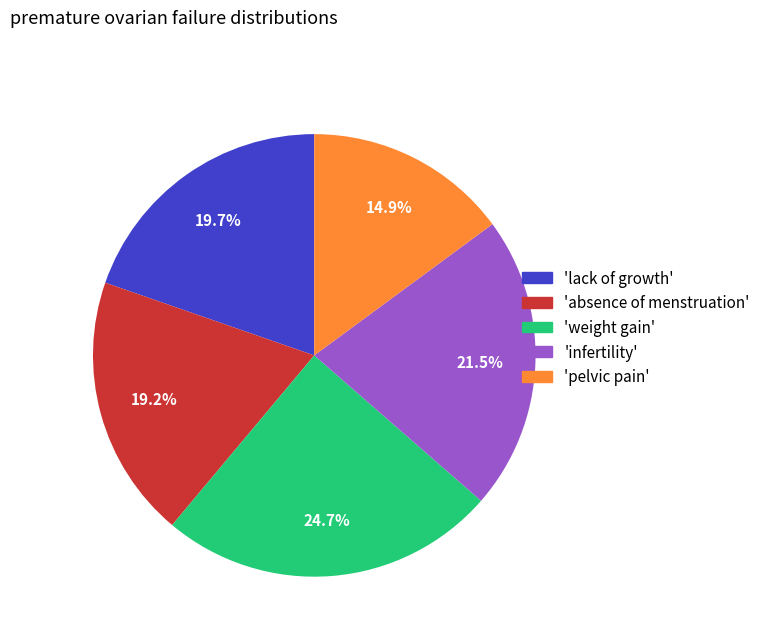

What is the smallest slice in the pie chart?

'pelvic pain'